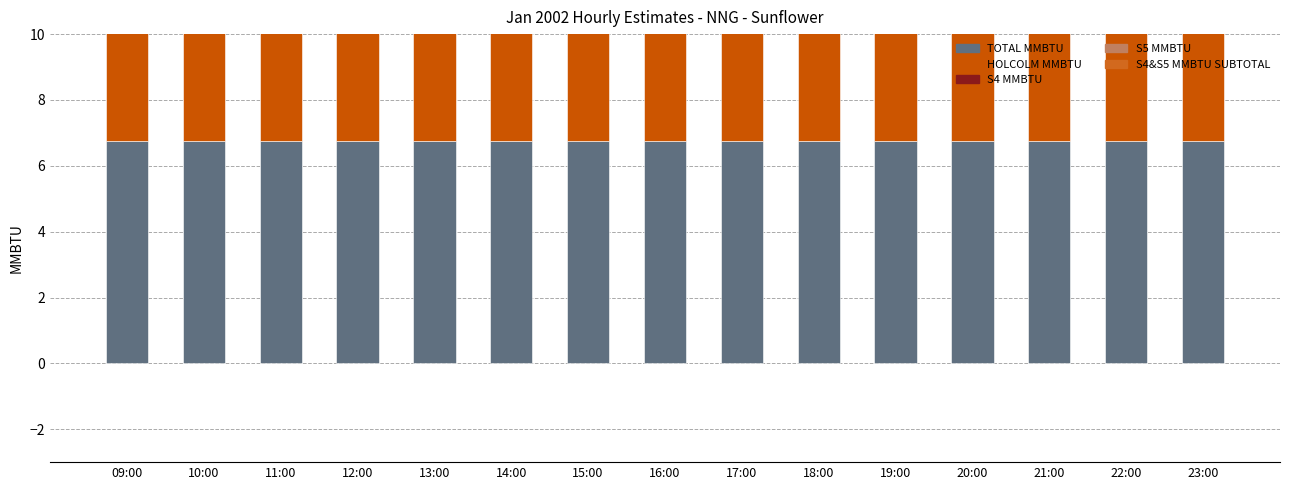

Is the value of S5 MMBTU at 15:00 greater than the value of HOLCOLM MMBTU at 09:00?

No